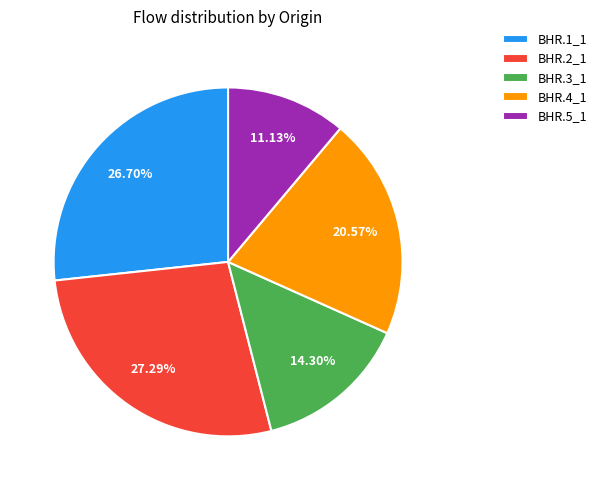

What is the smallest slice in the pie chart?

BHR.5_1